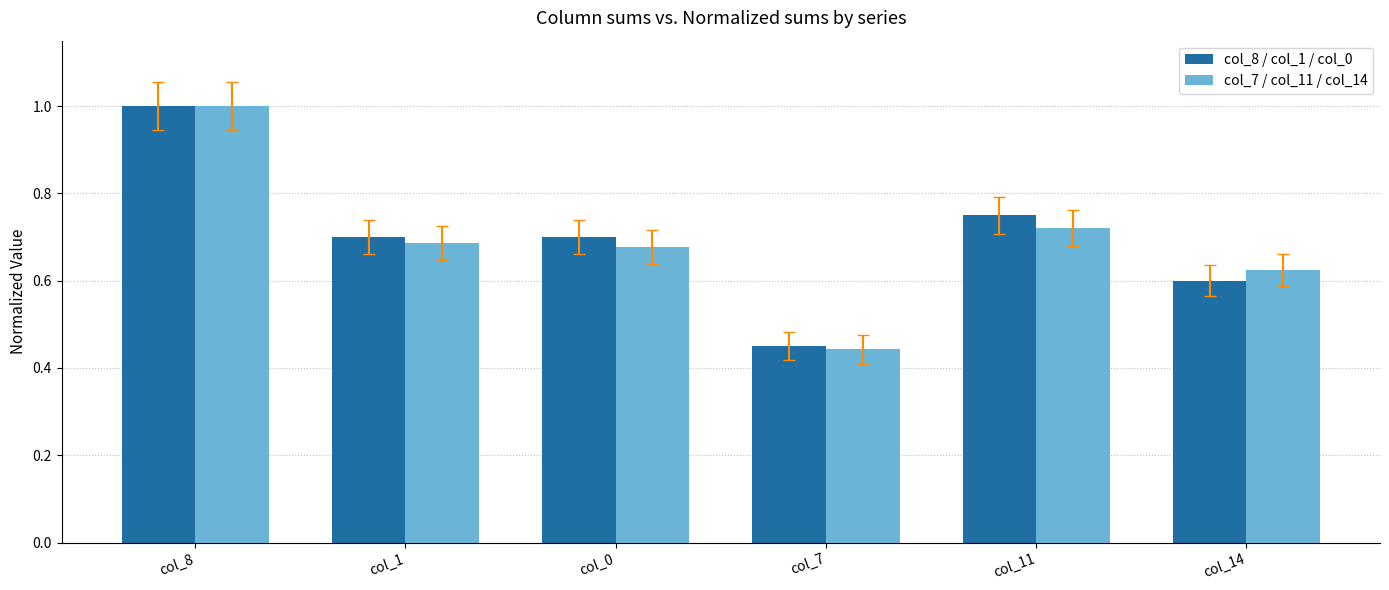

What is the value of the col_7 / col_11 / col_14 bar at the 2nd from the left?

0.7